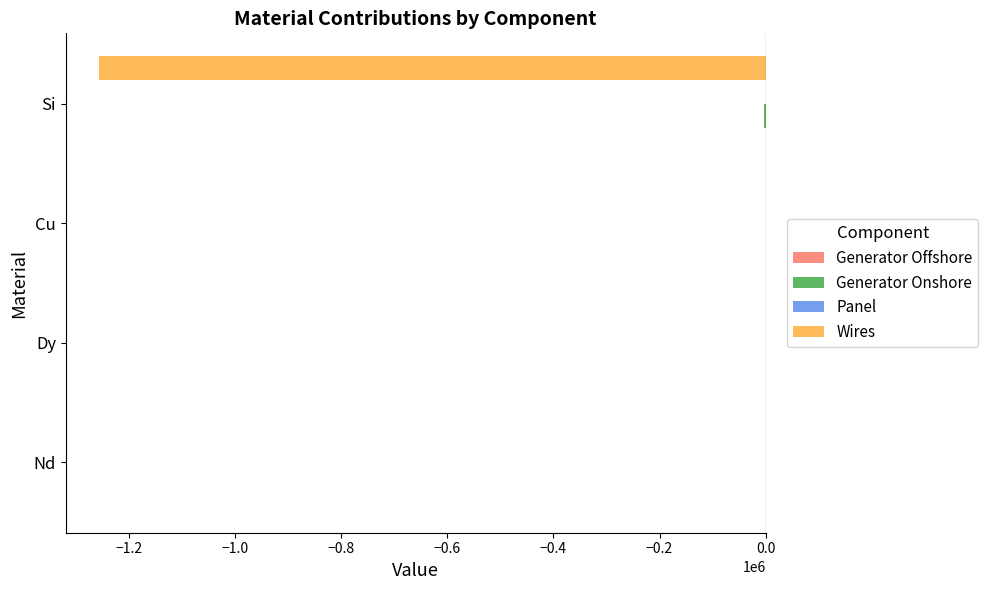

Which series changed the most between Dy and Si?

Wires